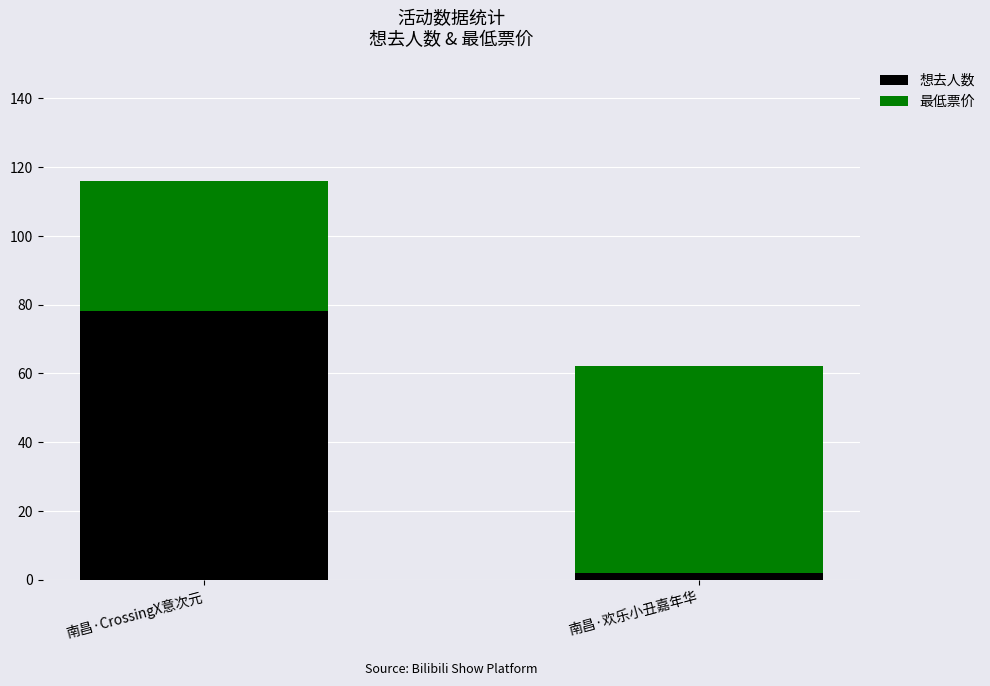

Rank the categories by 想去人数 value from highest to lowest.

南昌·CrossingX意次元, 南昌·欢乐小丑嘉年华